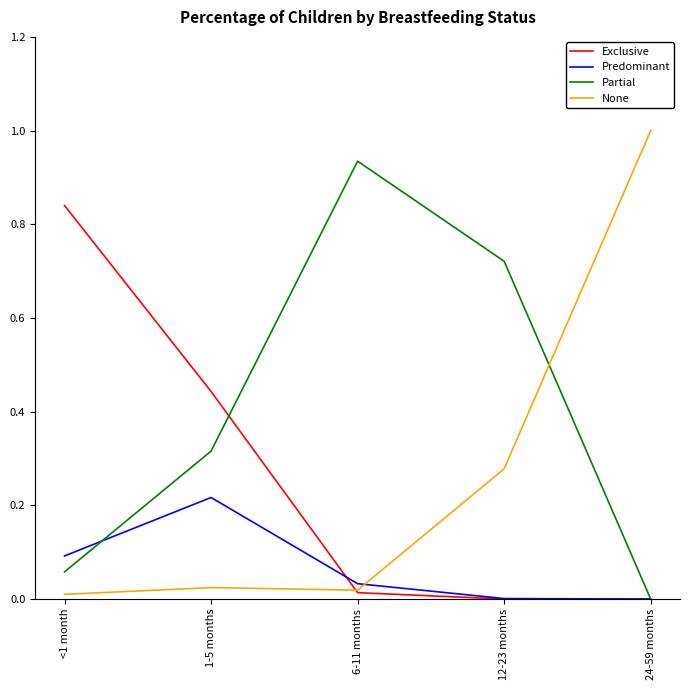

The Exclusive series shows 0.0 at 6-11 months. True or false?

True